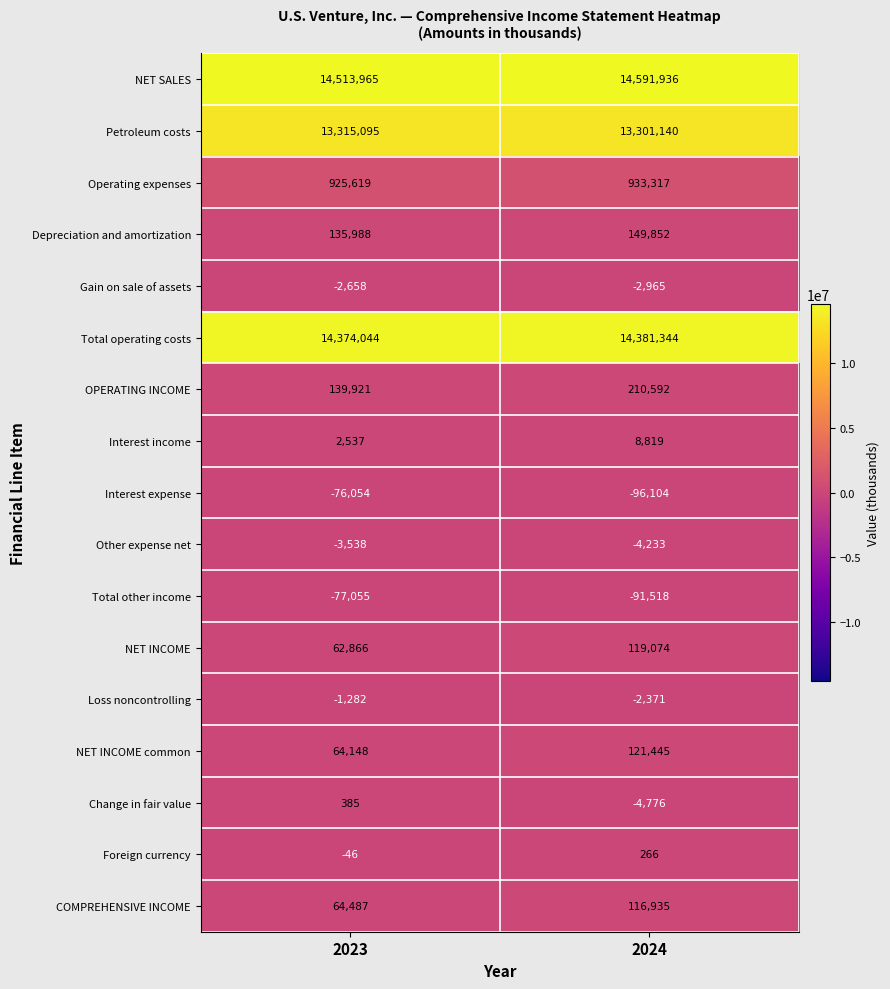

The value of Petroleum costs at 2023 is 22449956. True or false?

False